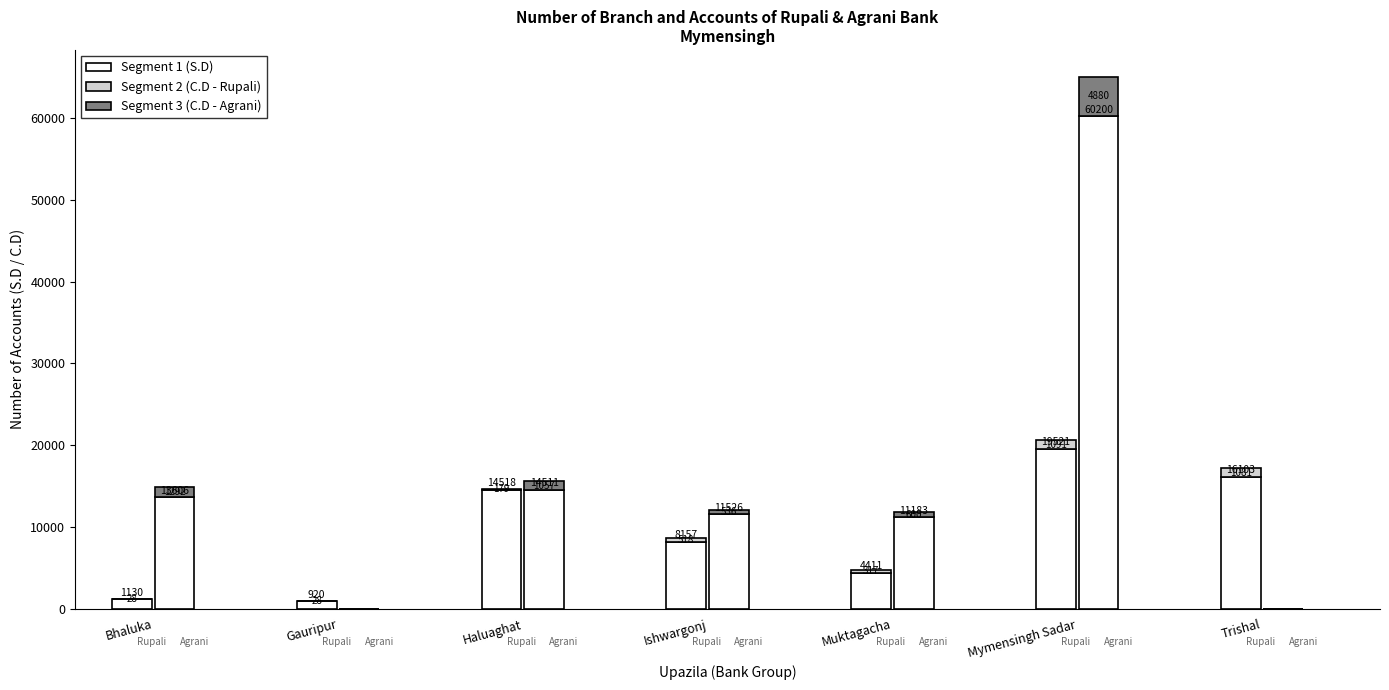

Reading left to right, extract all data points from this chart.

Rupali bank - Account - S.D: Bhaluka=1130	Gauripur=920	Haluaghat=14518	Ishwargonj=8157	Muktagacha=4411	Mymensingh Sadar=19521	Trishal=16103
Rupali bank - Account - C.D: Bhaluka=28	Gauripur=28	Haluaghat=179	Ishwargonj=518	Muktagacha=317	Mymensingh Sadar=1091	Trishal=1081
Agrani bank - Account - S.D: Bhaluka=13606	Gauripur=0	Haluaghat=14511	Ishwargonj=11526	Muktagacha=11183	Mymensingh Sadar=60200	Trishal=0
Agrani bank - Account - C.D: Bhaluka=1292	Gauripur=0	Haluaghat=1057	Ishwargonj=536	Muktagacha=600	Mymensingh Sadar=4880	Trishal=0